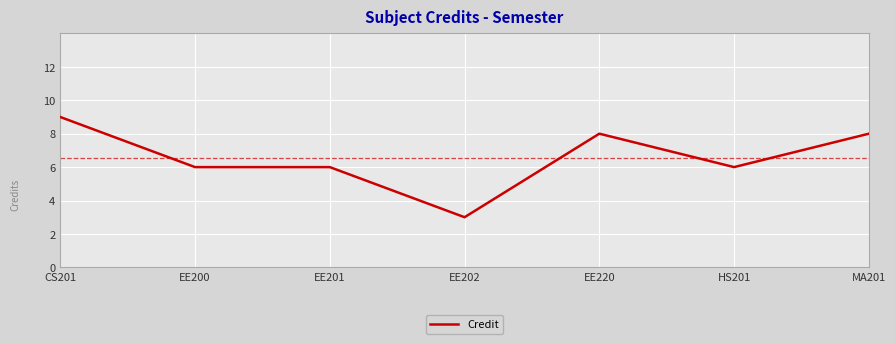

Between EE200 and EE202, which is larger?

EE200